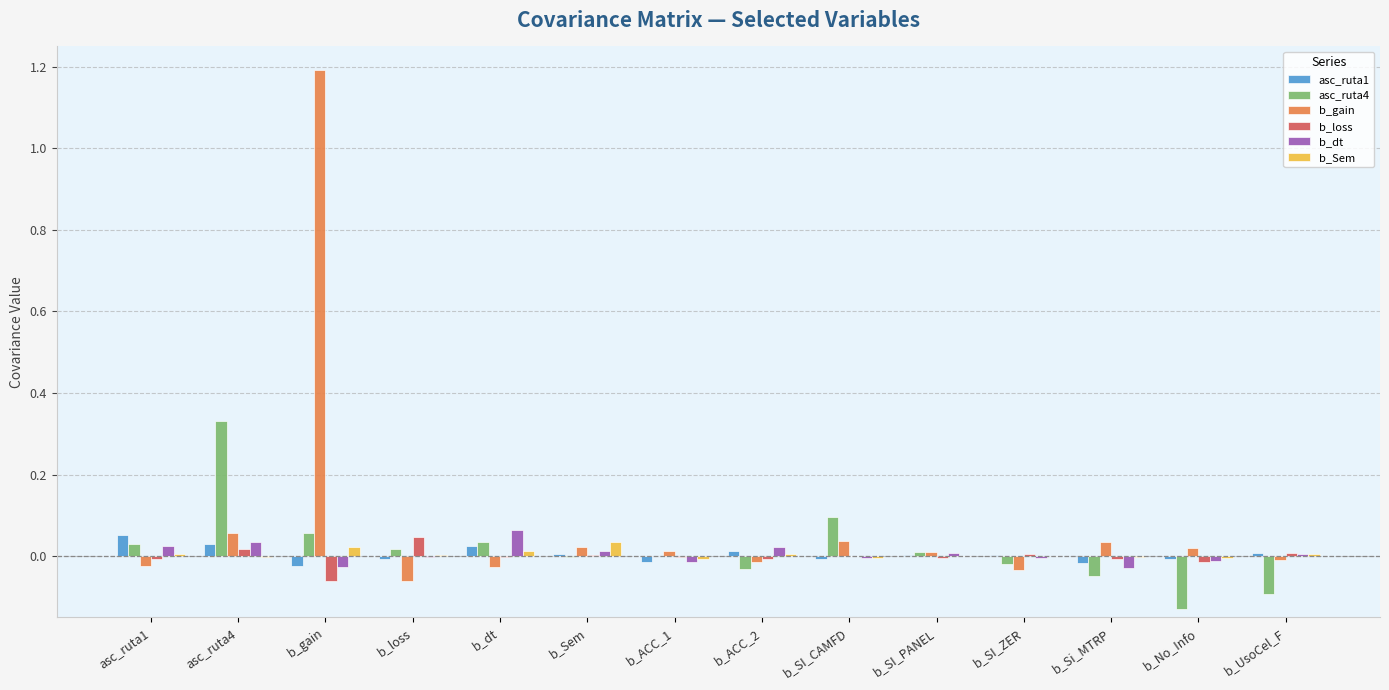

What is the greatest value displayed?

1.2